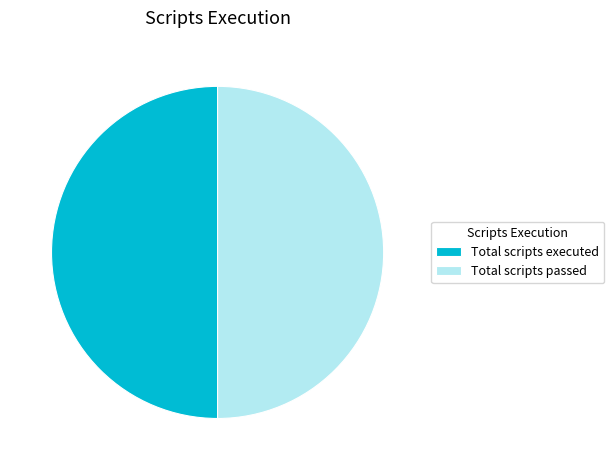

Is the sum of Total scripts executed and Total scripts passed greater than half?

Yes